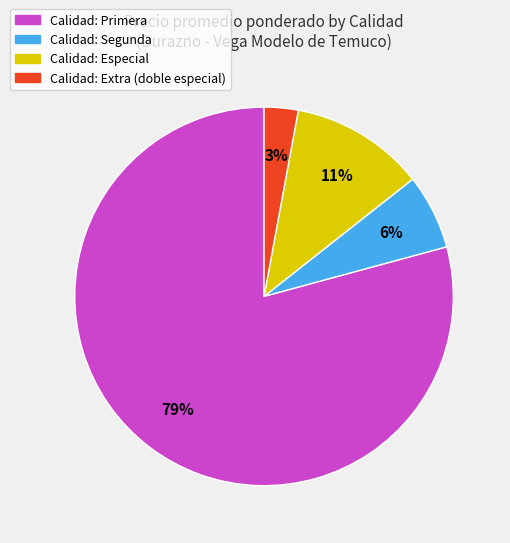

What is the smallest slice in the pie chart?

Calidad: Extra (doble especial)